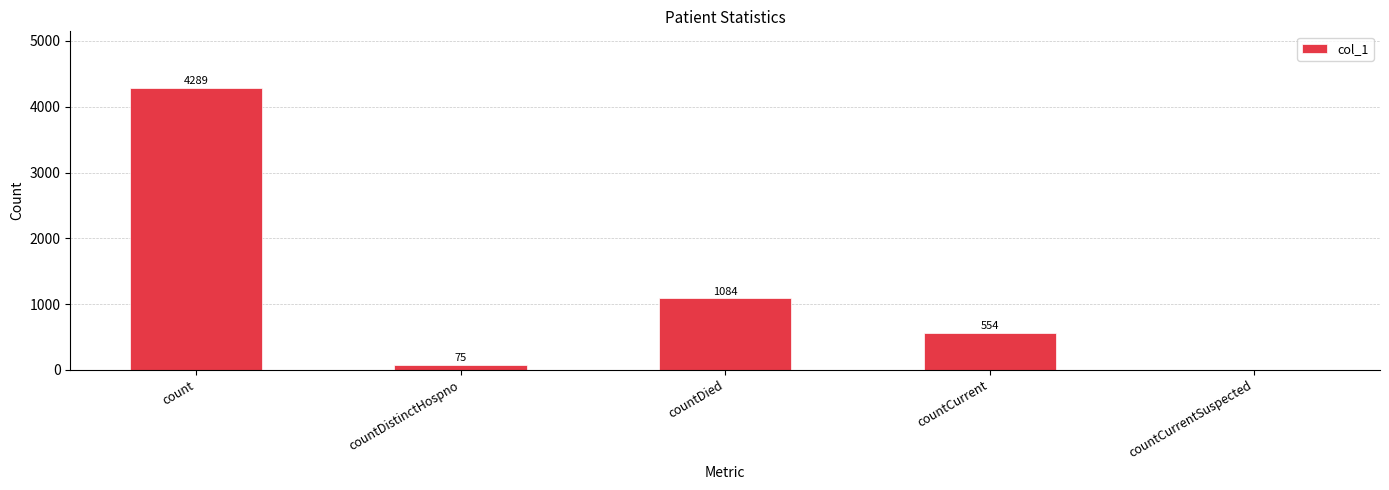

What is the greatest value displayed?

4289